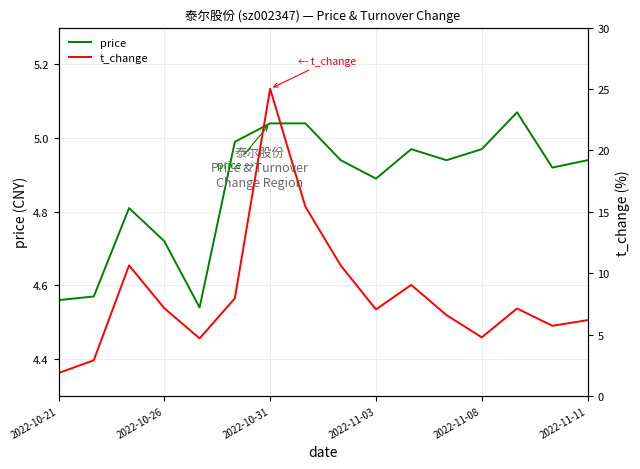

In t_change, how many points are lower than both neighbors (excluding endpoints)?

4